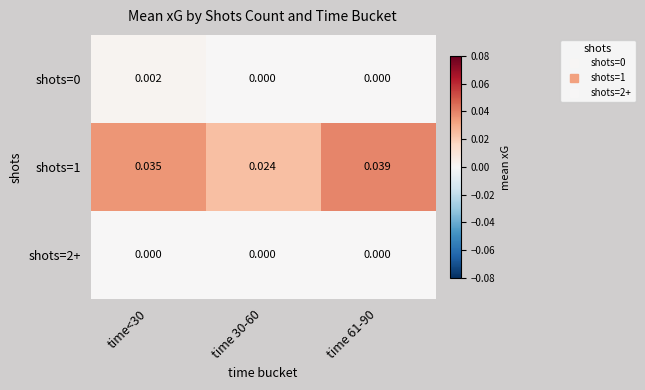

Is the value of shots=1 at time<30 greater than the value of shots=2+ at time<30?

Yes